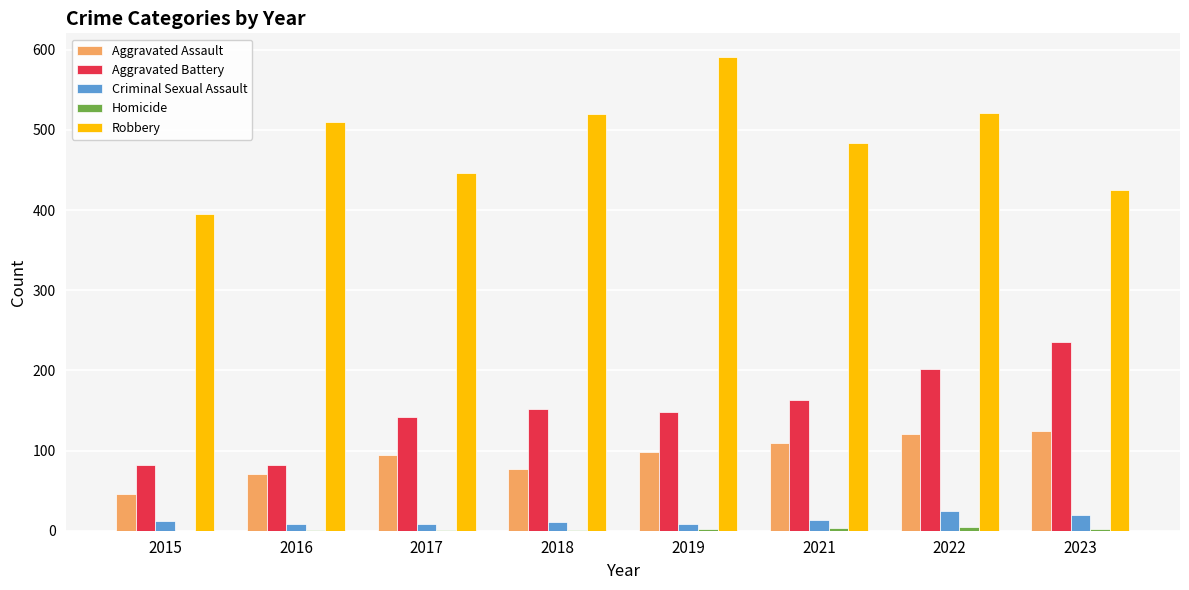

What is the total value across all series at 2019?

847